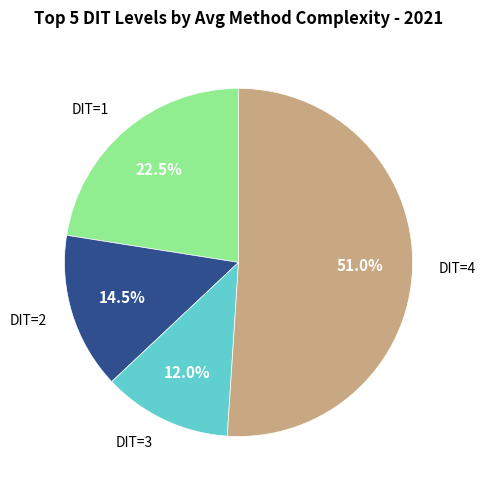

Does any single category account for the majority?

Yes